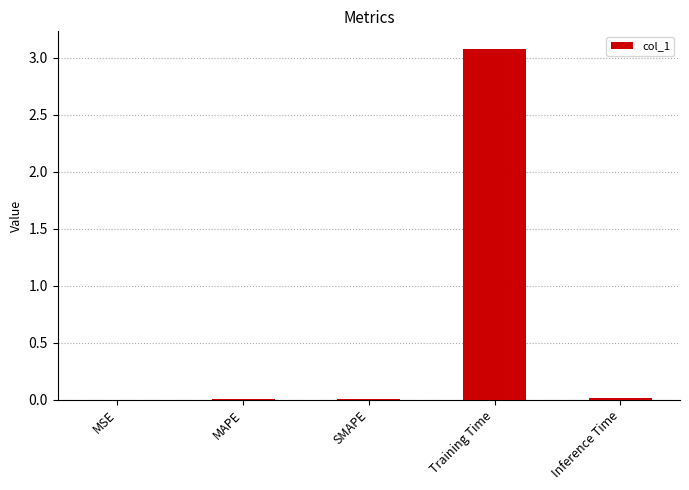

What is the maximum value shown in the chart?

3.1